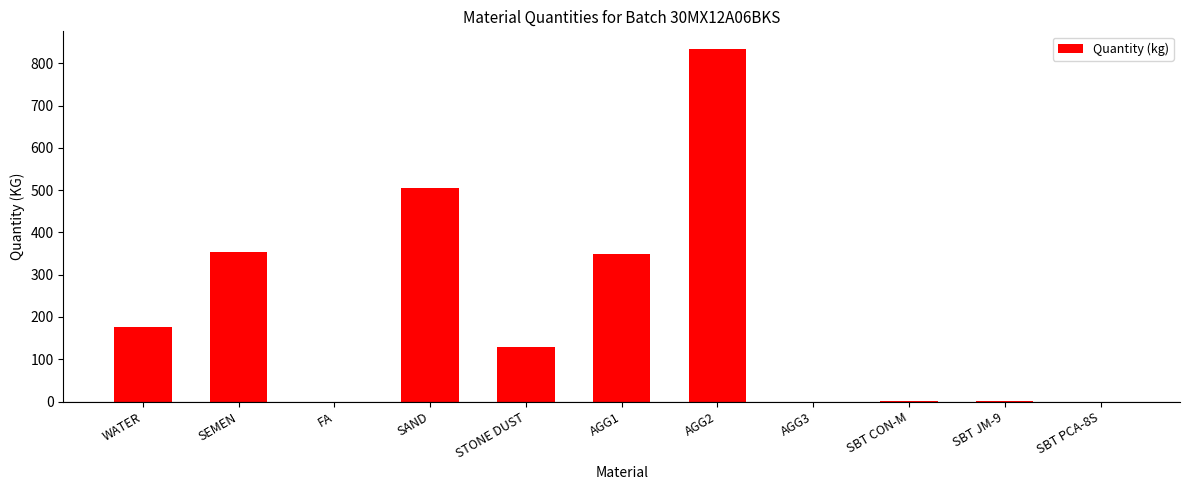

What is the maximum value shown in the chart?

834.0